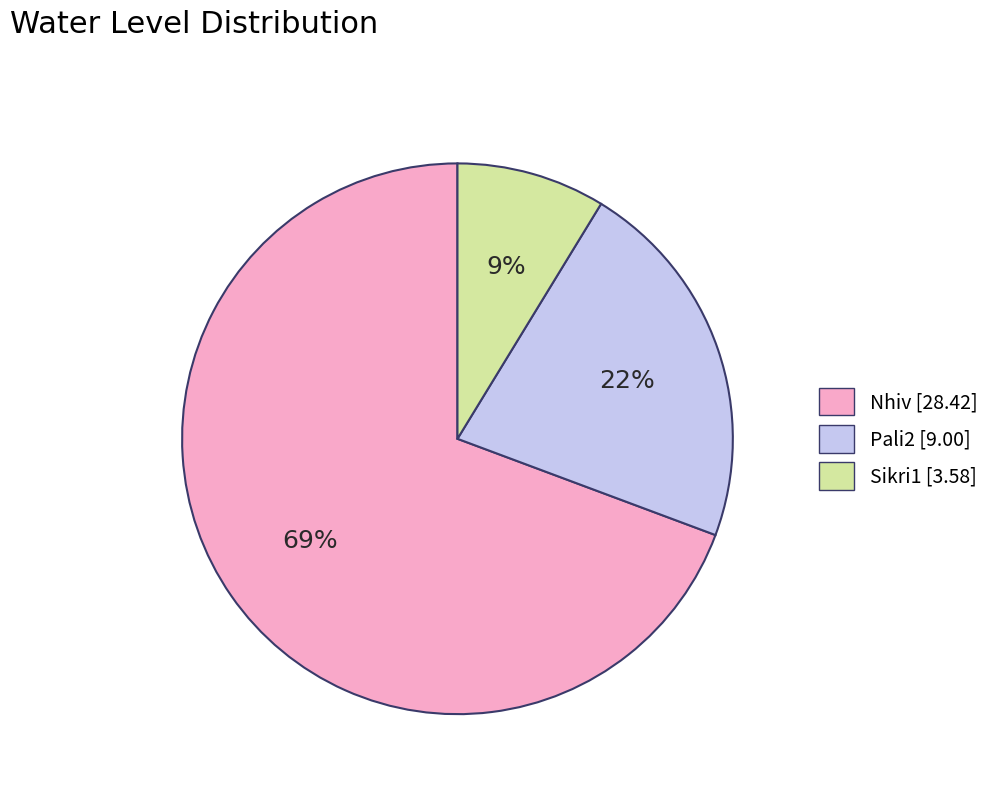

Is it true that Pali2 is 16% of the pie?

False